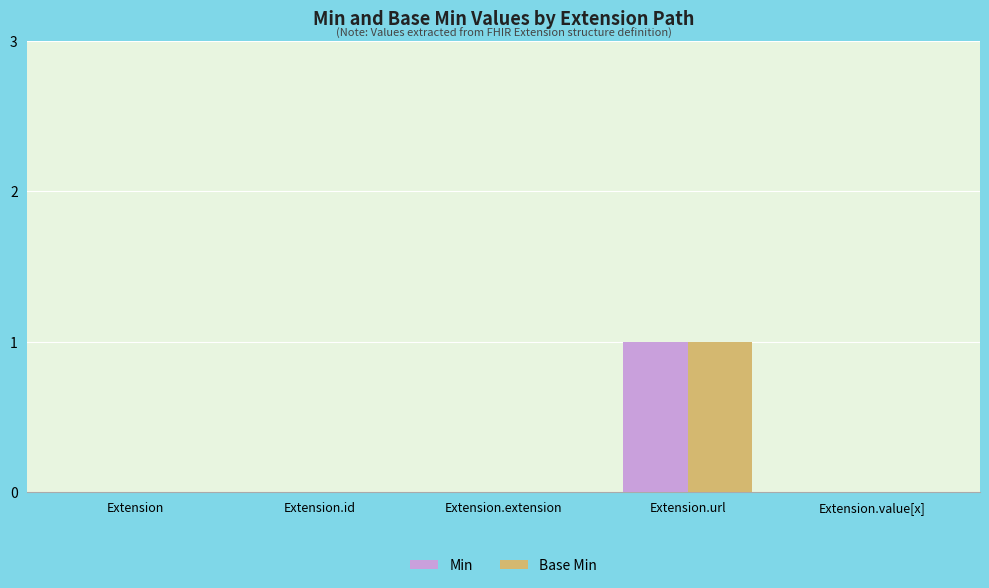

What are all the series names shown in the legend?

Min, Base Min